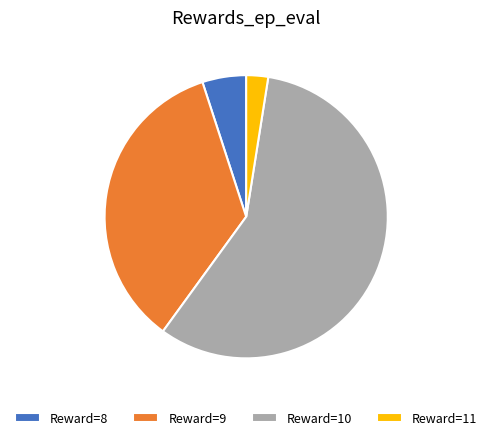

Rank the categories by value from lowest to highest.

Reward=11, Reward=8, Reward=9, Reward=10